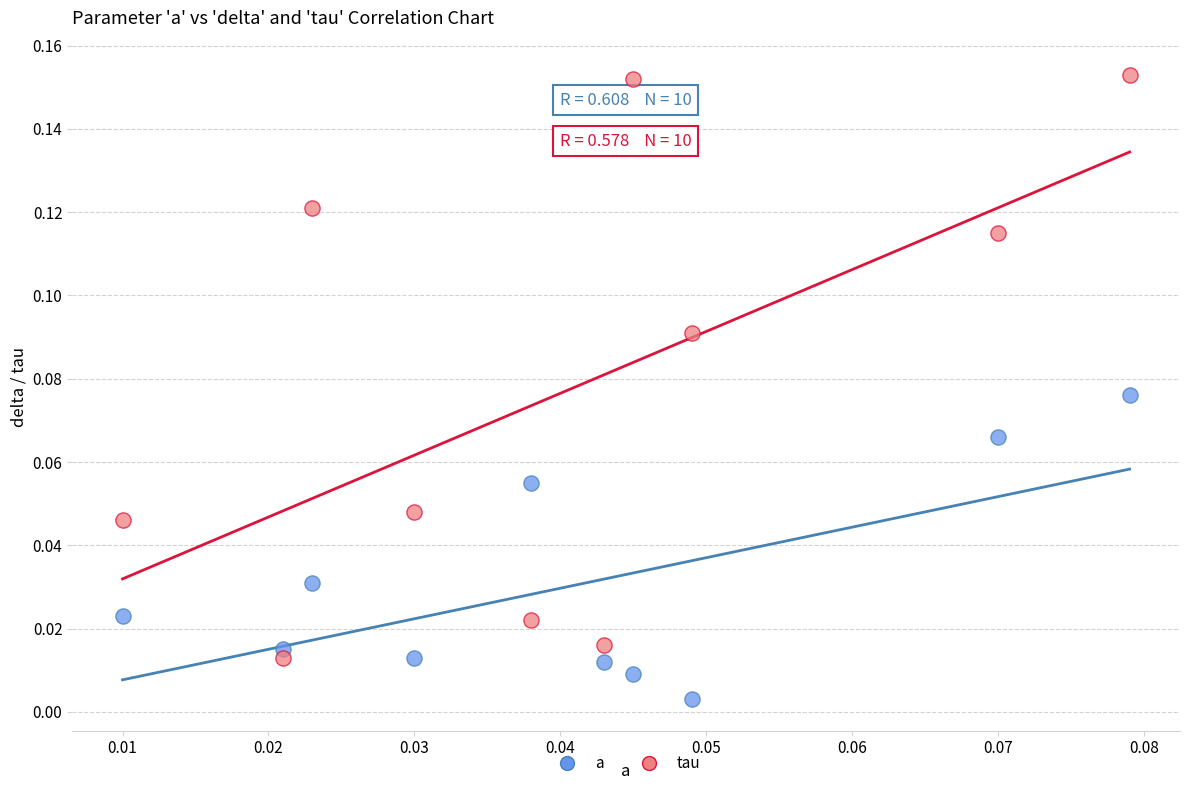

Which series contains the highest Y value?

tau